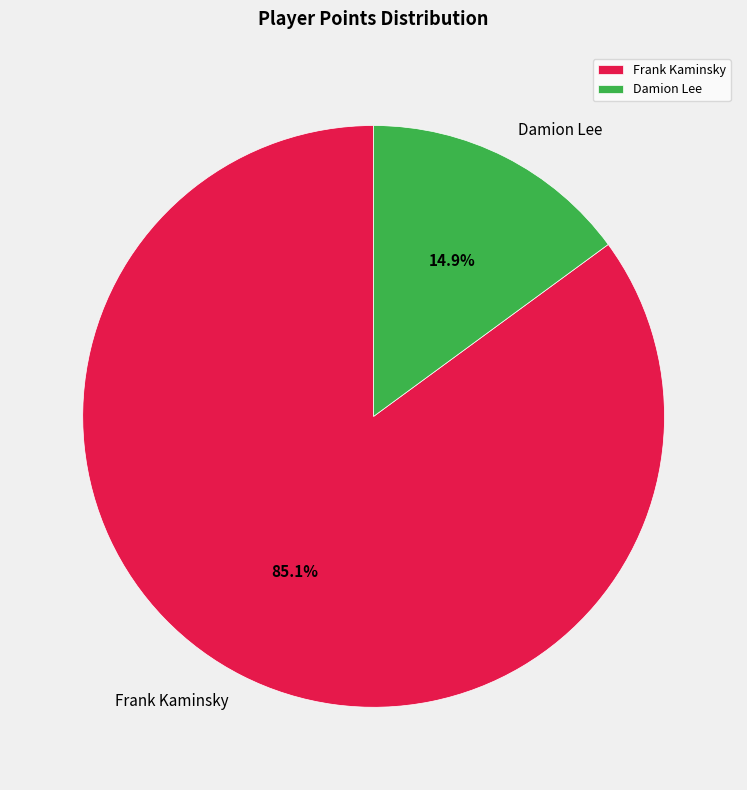

Between Frank Kaminsky and Damion Lee, which is larger?

Frank Kaminsky